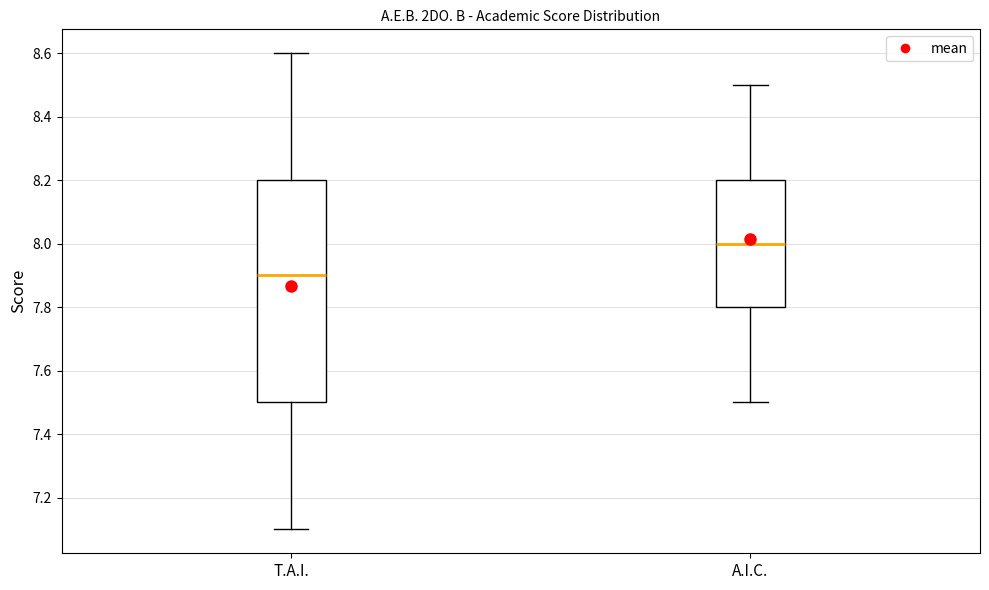

Where is the lower edge of the box for T.A.I. on the y-axis? The values are not printed on the chart, so give them approximately, as read against the axis.

7.5